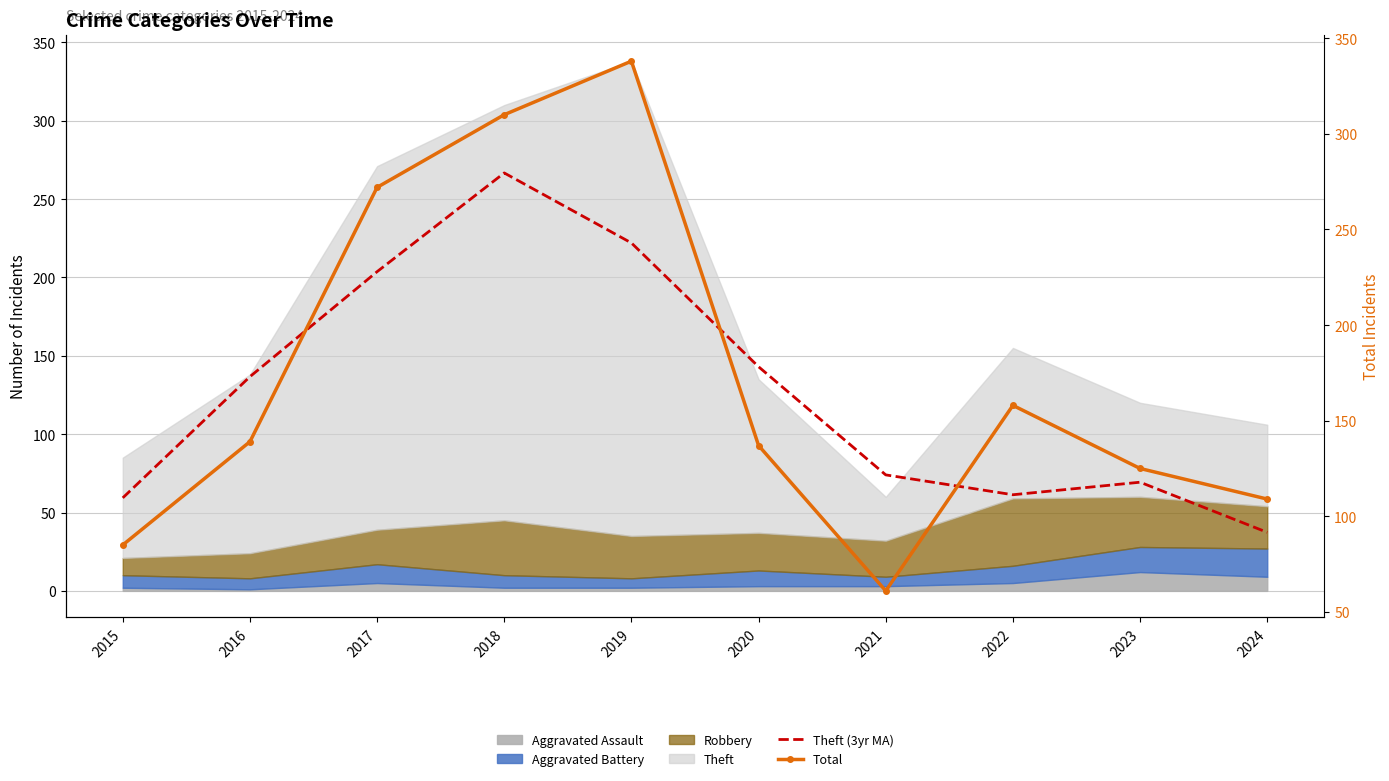

True or false: Total and Theft (3yr MA) cross at least once.

True